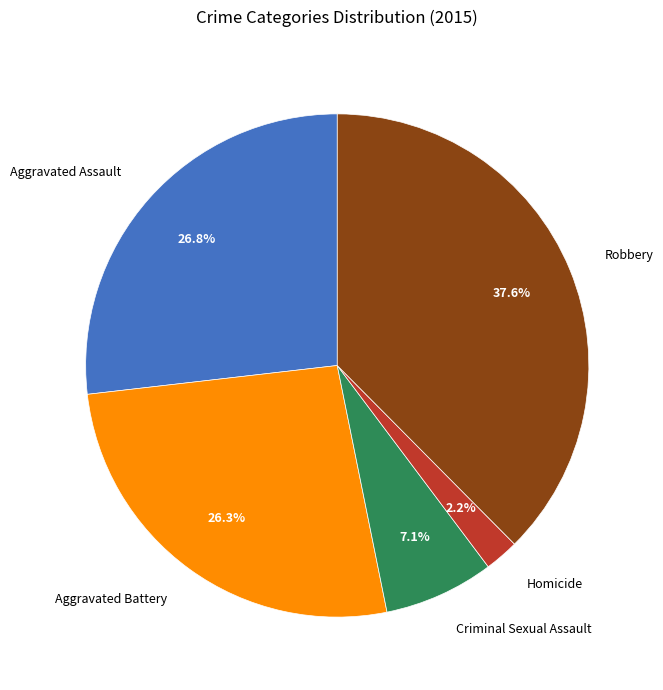

Is there a majority slice in this chart?

No